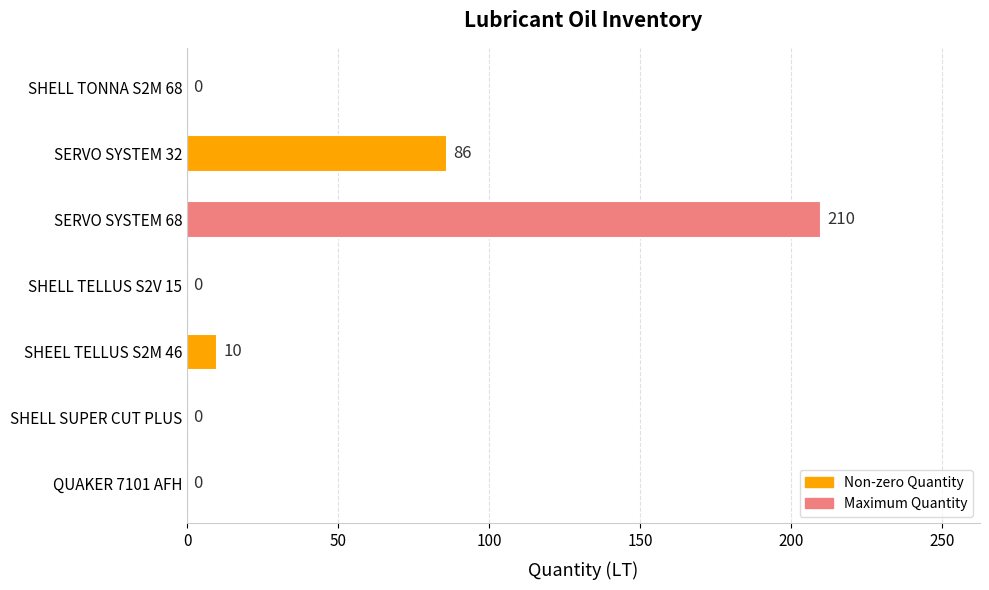

How many distinct data groups are displayed?

1